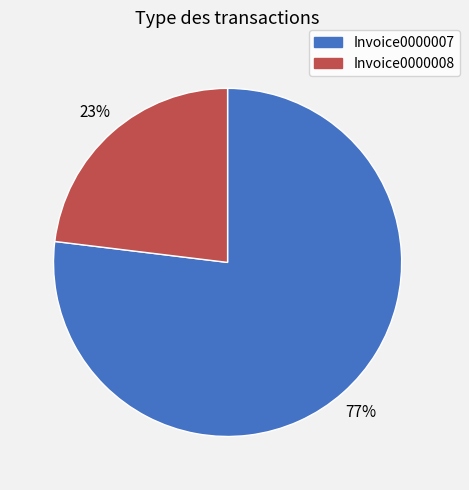

Does Invoice0000007 represent more than half of the total?

Yes